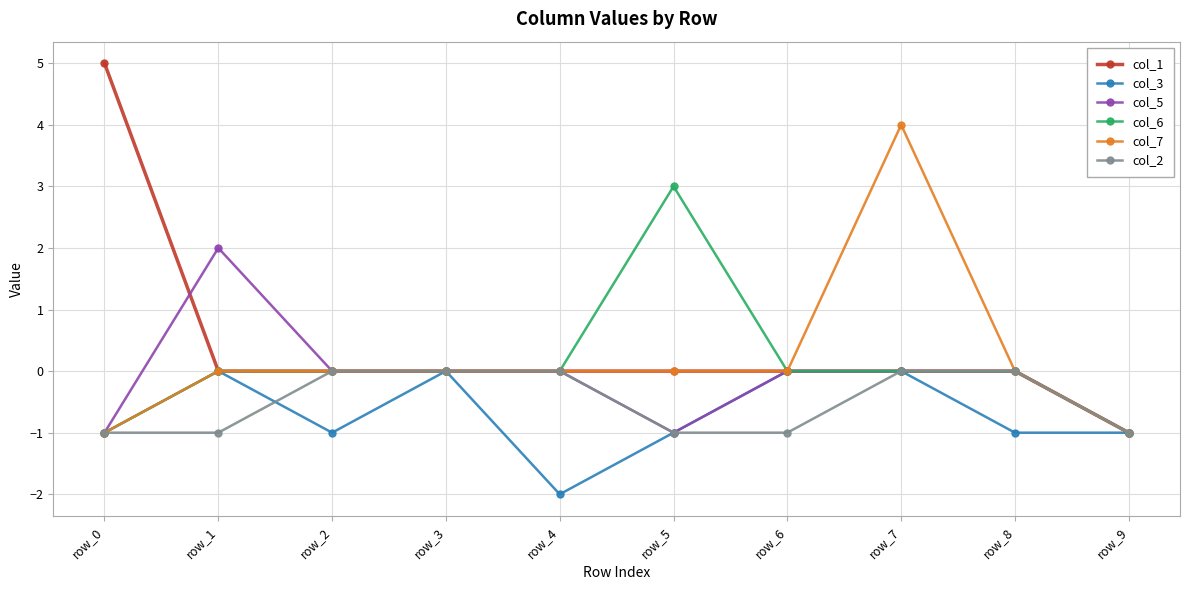

Does the chart have visible grid lines?

Yes